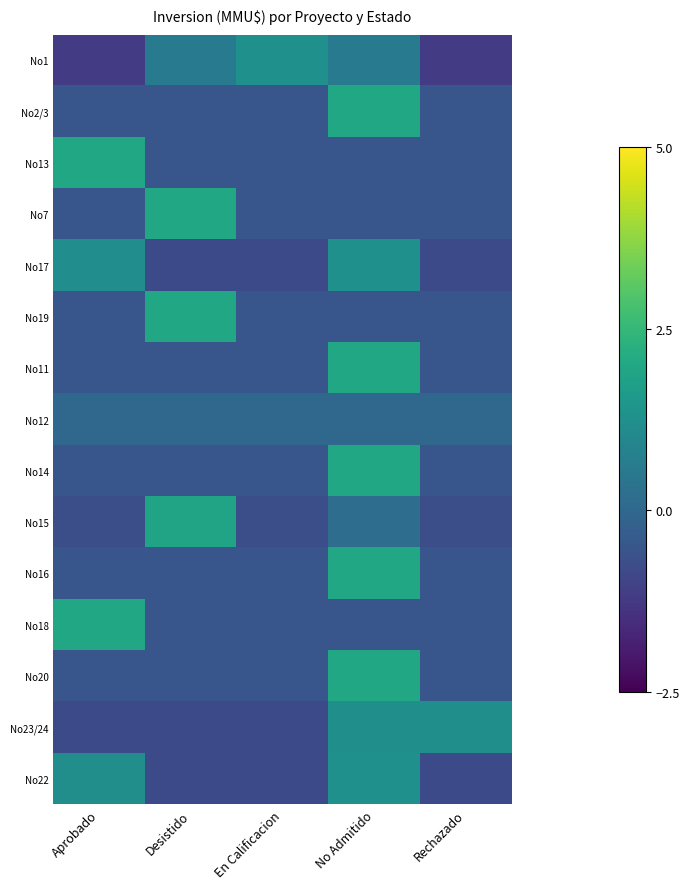

Reading left to right, what are all the values shown in this chart?

No1: Aprobado=-1.2	Desistido=0.6	En Calificacion=1.3	No Admitido=0.6	Rechazado=-1.2
No2/3: Aprobado=-0.5	Desistido=-0.5	En Calificacion=-0.5	No Admitido=2.0	Rechazado=-0.5
No13: Aprobado=2.0	Desistido=-0.5	En Calificacion=-0.5	No Admitido=-0.5	Rechazado=-0.5
No7: Aprobado=-0.5	Desistido=2.0	En Calificacion=-0.5	No Admitido=-0.5	Rechazado=-0.5
No17: Aprobado=1.2	Desistido=-0.8	En Calificacion=-0.8	No Admitido=1.3	Rechazado=-0.8
No19: Aprobado=-0.5	Desistido=2.0	En Calificacion=-0.5	No Admitido=-0.5	Rechazado=-0.5
No11: Aprobado=-0.5	Desistido=-0.5	En Calificacion=-0.5	No Admitido=2.0	Rechazado=-0.5
No12: Aprobado=0.0	Desistido=0.0	En Calificacion=0.0	No Admitido=0.0	Rechazado=0.0
No14: Aprobado=-0.5	Desistido=-0.5	En Calificacion=-0.5	No Admitido=2.0	Rechazado=-0.5
No15: Aprobado=-0.7	Desistido=1.9	En Calificacion=-0.7	No Admitido=0.2	Rechazado=-0.7
No16: Aprobado=-0.5	Desistido=-0.5	En Calificacion=-0.5	No Admitido=2.0	Rechazado=-0.5
No18: Aprobado=2.0	Desistido=-0.5	En Calificacion=-0.5	No Admitido=-0.5	Rechazado=-0.5
No20: Aprobado=-0.5	Desistido=-0.5	En Calificacion=-0.5	No Admitido=2.0	Rechazado=-0.5
No23/24: Aprobado=-0.8	Desistido=-0.8	En Calificacion=-0.8	No Admitido=1.2	Rechazado=1.2
No22: Aprobado=1.2	Desistido=-0.8	En Calificacion=-0.8	No Admitido=1.3	Rechazado=-0.8